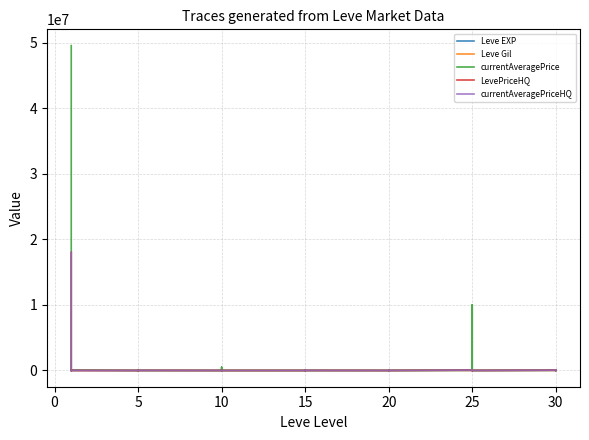

True or false: Leve EXP and currentAveragePrice cross at least once.

True